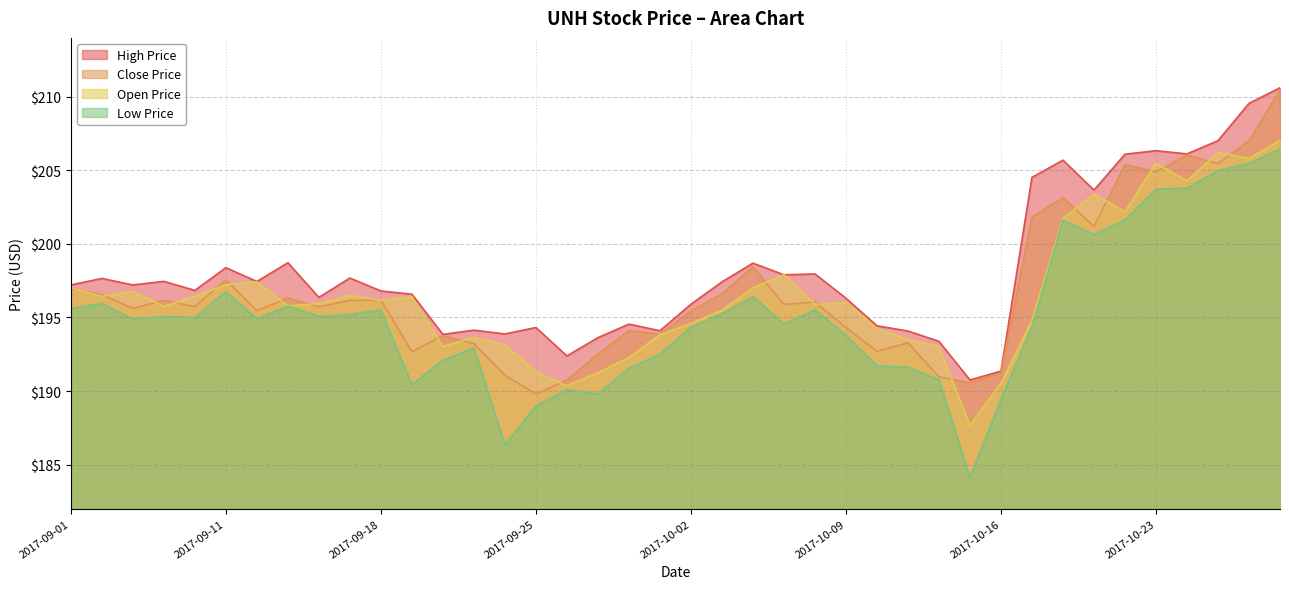

Rank the categories by open_price value from highest to lowest.

2017-10-27, 2017-10-25, 2017-10-26, 2017-10-23, 2017-10-24, 2017-10-19, 2017-10-20, 2017-10-18, 2017-10-05, 2017-09-12, 2017-09-11, 2017-09-01, 2017-10-04, 2017-09-06, 2017-09-15, 2017-09-05, 2017-09-19, 2017-09-08, 2017-09-18, 2017-10-09, 2017-09-14, 2017-10-06, 2017-09-13, 2017-09-07, 2017-10-03, 2017-10-17, 2017-10-02, 2017-10-10, 2017-09-29, 2017-09-21, 2017-10-11, 2017-09-22, 2017-09-20, 2017-10-12, 2017-09-28, 2017-09-25, 2017-09-27, 2017-10-16, 2017-09-26, 2017-10-13